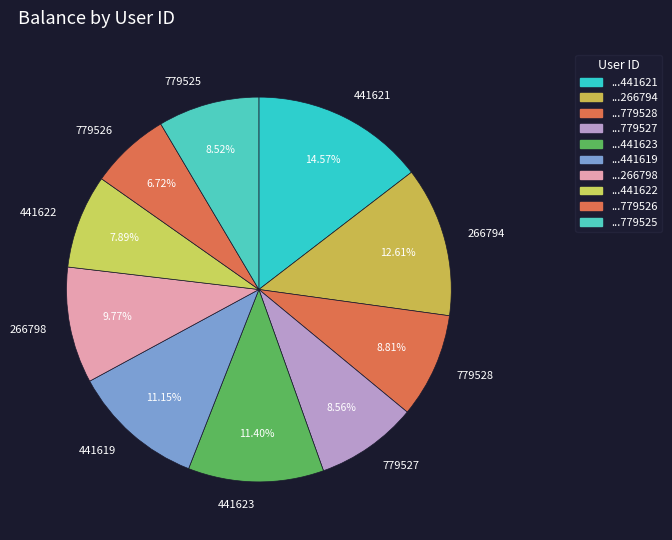

To the nearest percent, what is the average slice percentage?

10%